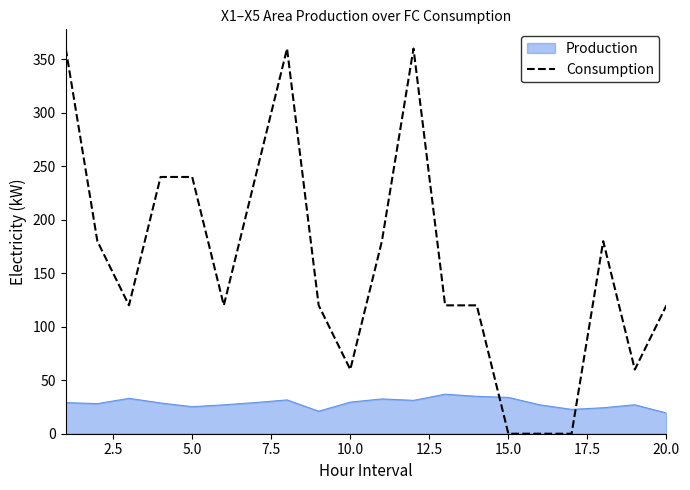

What is the highest value of the Production series?

37.0